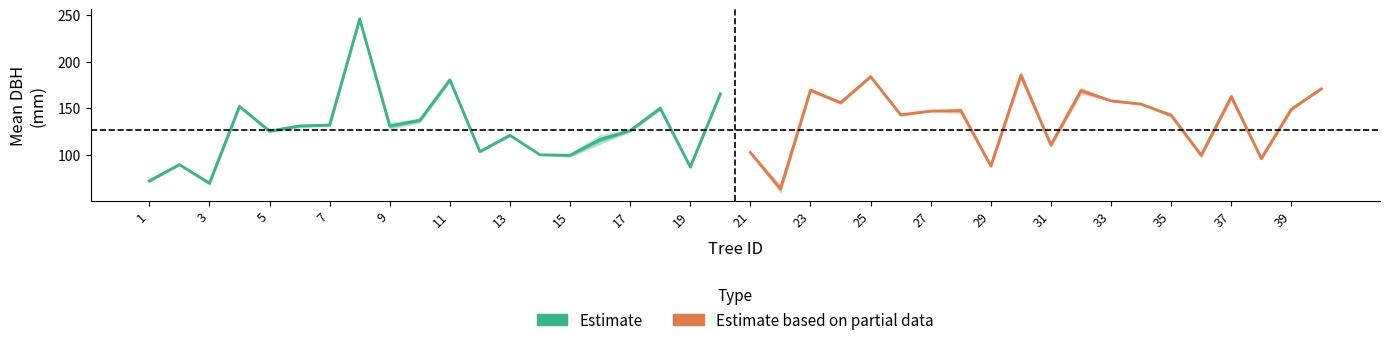

The Estimate based on partial data series shows 95.1 at 39. True or false?

False